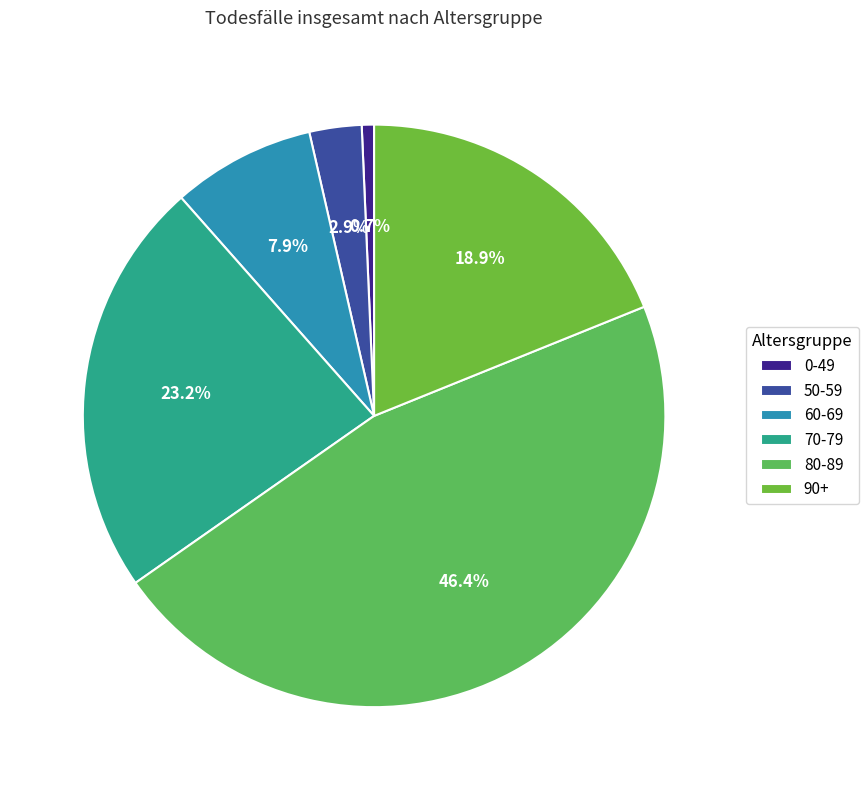

How many segments does this pie chart have?

6